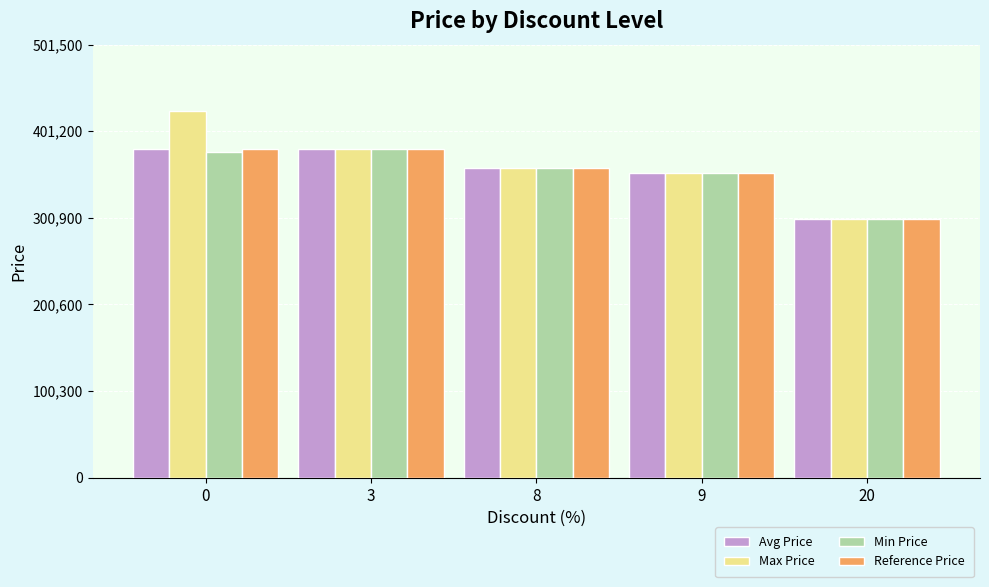

What is the minimum value for Avg Price?

299900